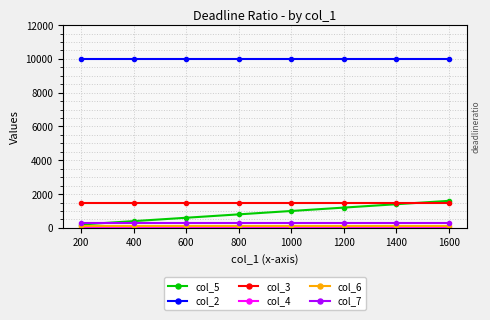

What is the minimum value for col_3?

1500.0